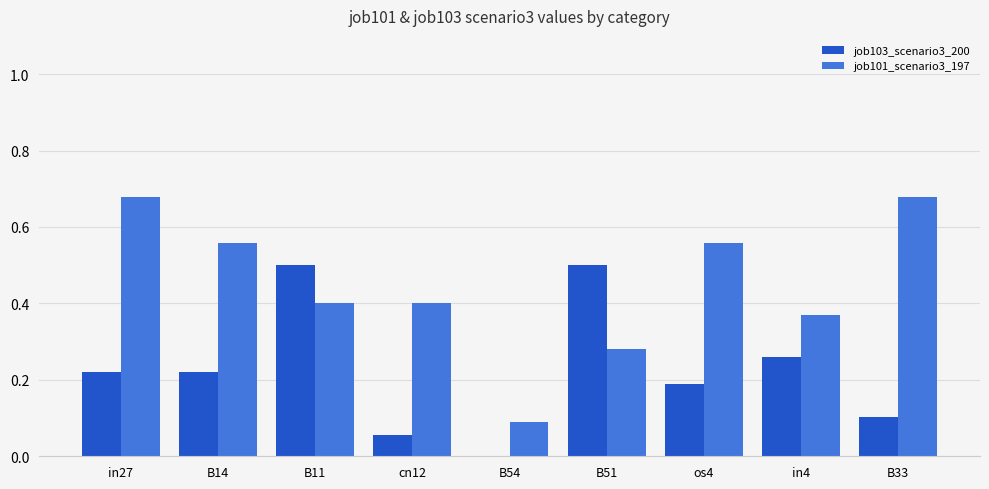

What is the sum of the job101_scenario3_197 values at B11 and B14?

1.0